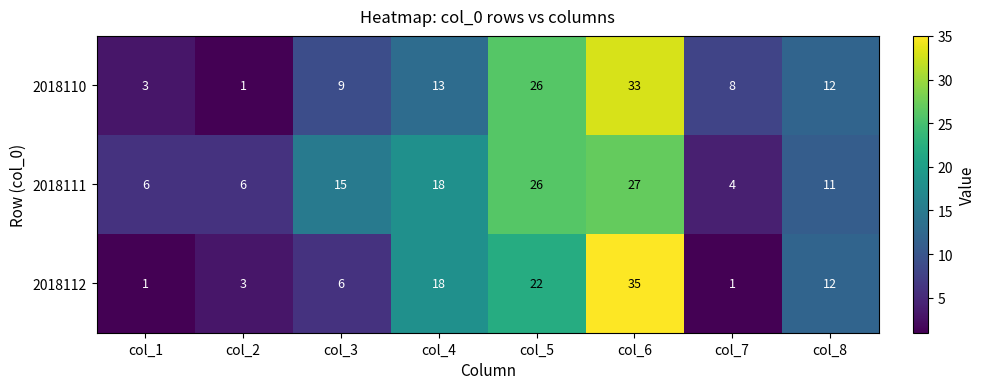

How many distinct data groups are displayed?

3